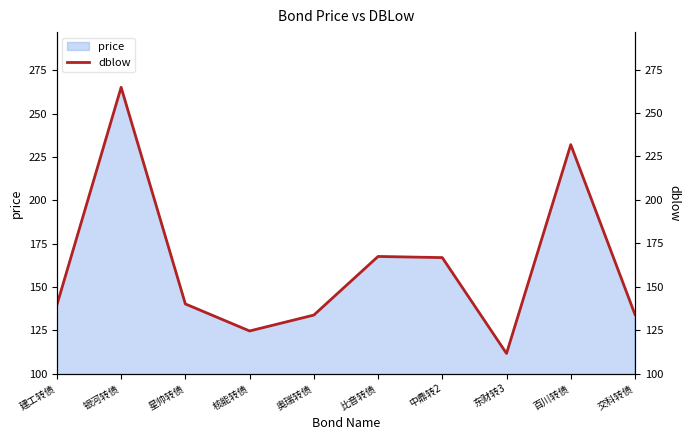

At which category does the chart reach its minimum across all series?

东财转3